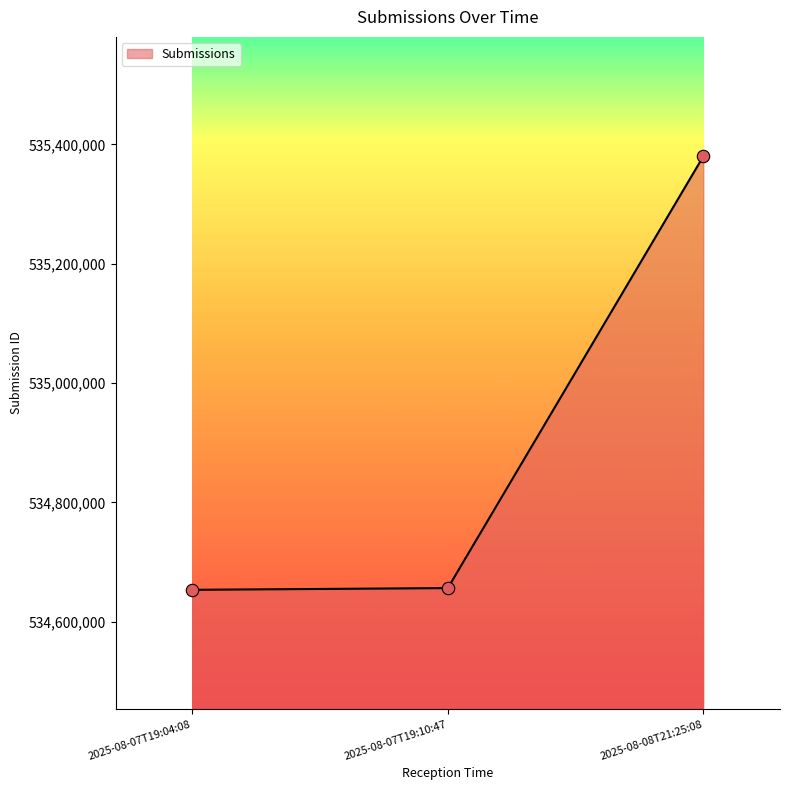

Between 2025-08-07T19:04:08 and 2025-08-08T21:25:08, which is larger?

2025-08-08T21:25:08